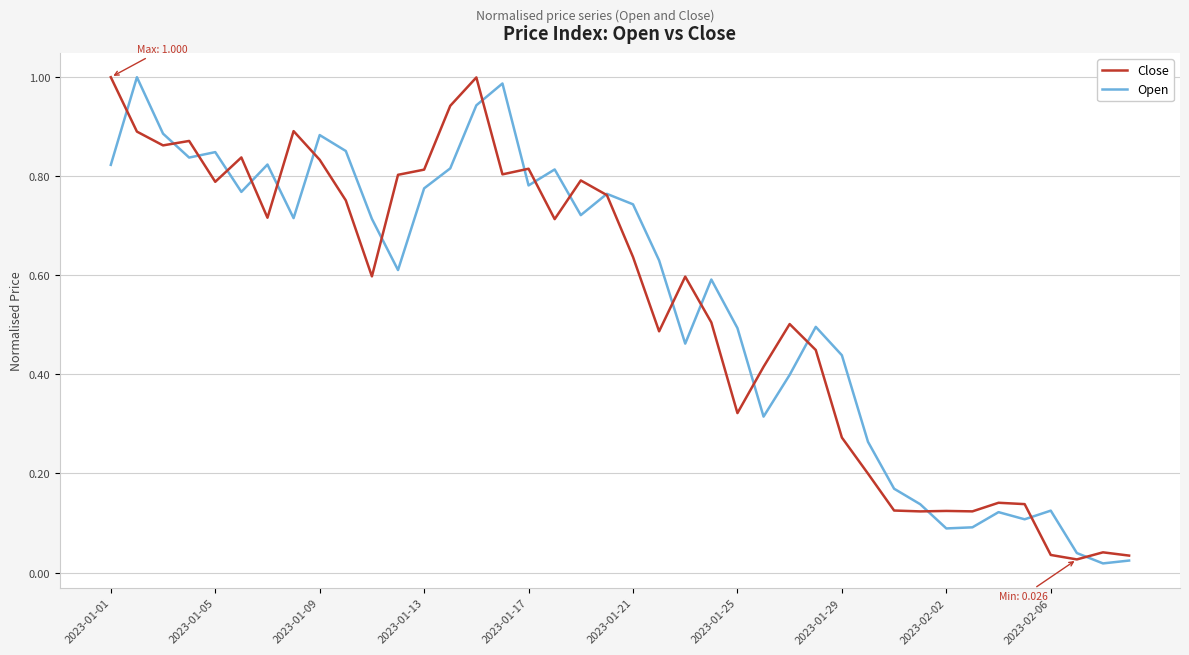

Is this an area chart (filled region under the line)?

No